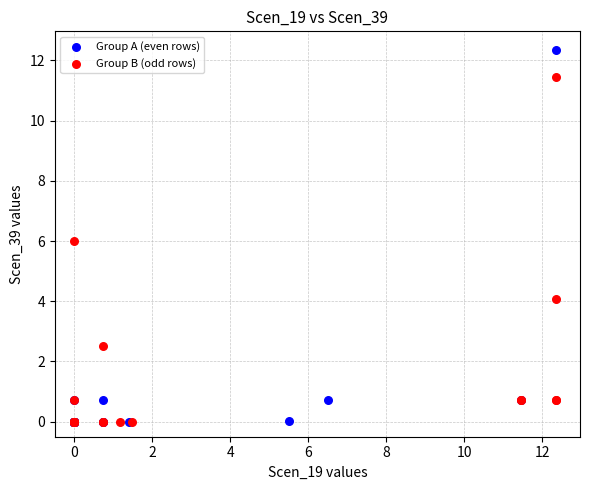

Which series reaches the maximum Y coordinate?

Group A (even rows)